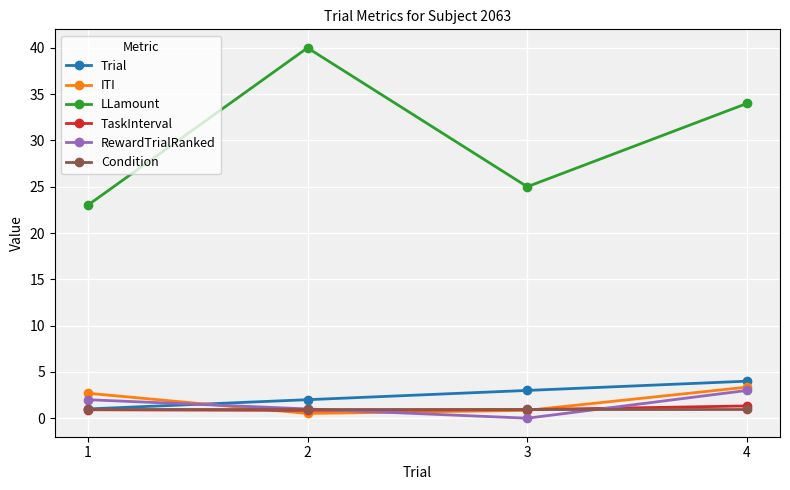

At how many categories does at least one series exceed 13?

4